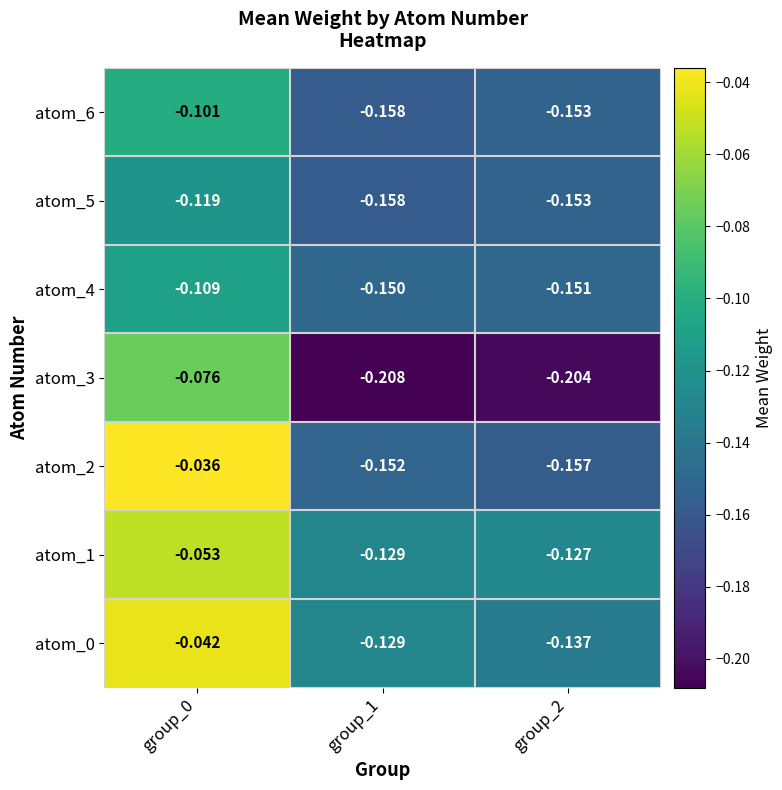

Is the value of atom_2 at group_2 greater than the value of atom_0 at group_1?

No